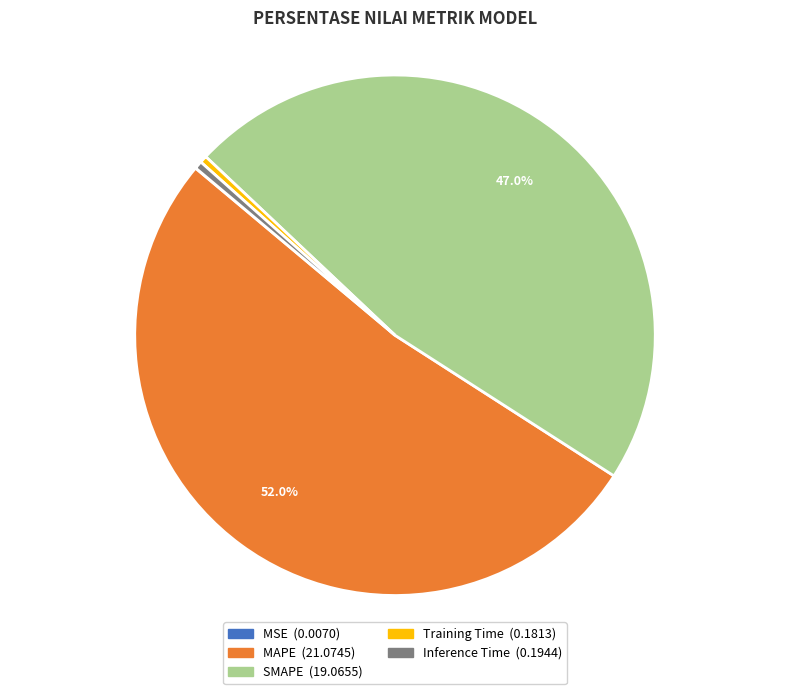

Is it true that MAPE is 52% of the pie?

True